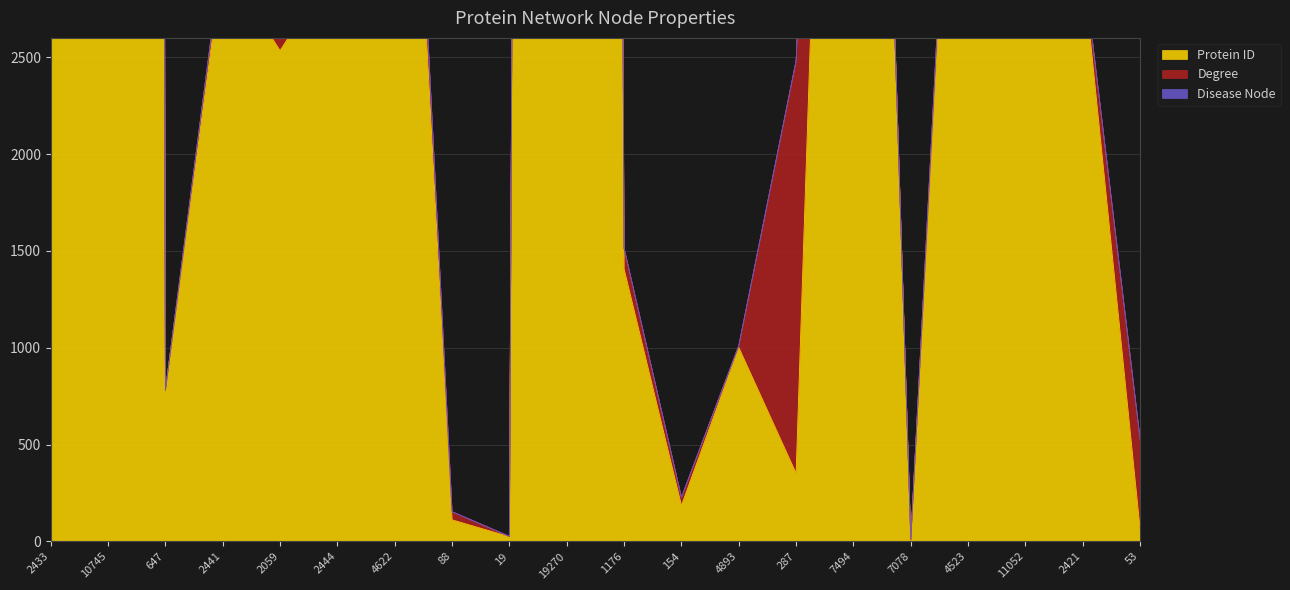

Does the chart display data point markers on the line(s)?

No